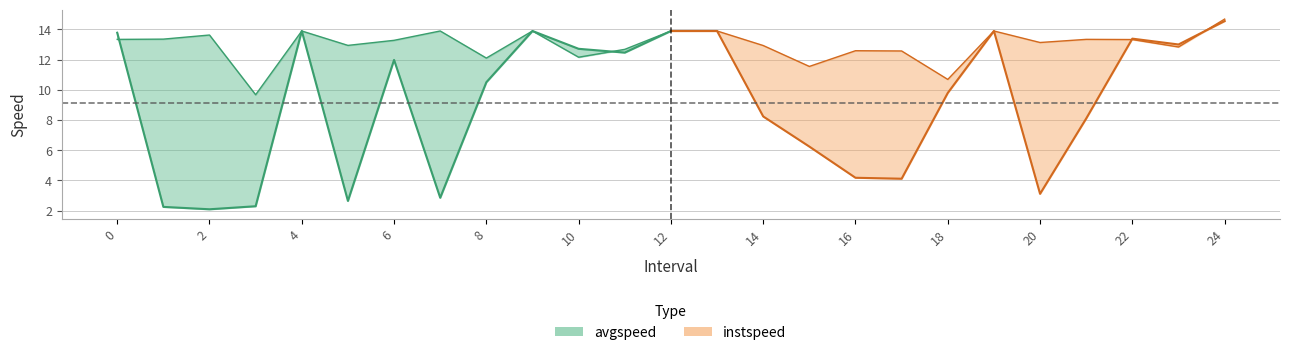

List the series in order of their peak value, highest first.

instspeed, avgspeed